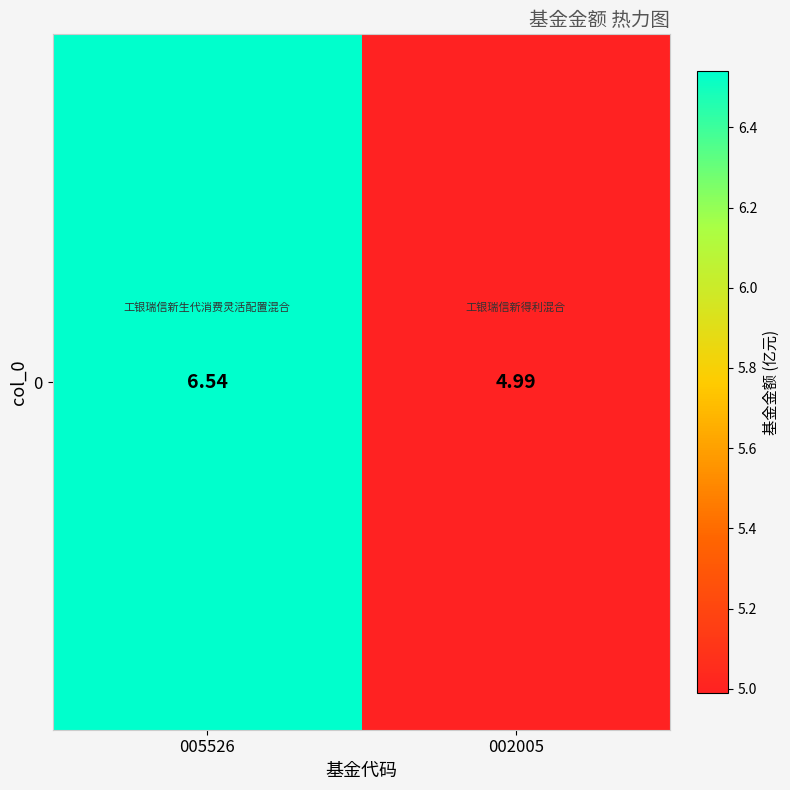

What is the smallest value displayed?

5.0